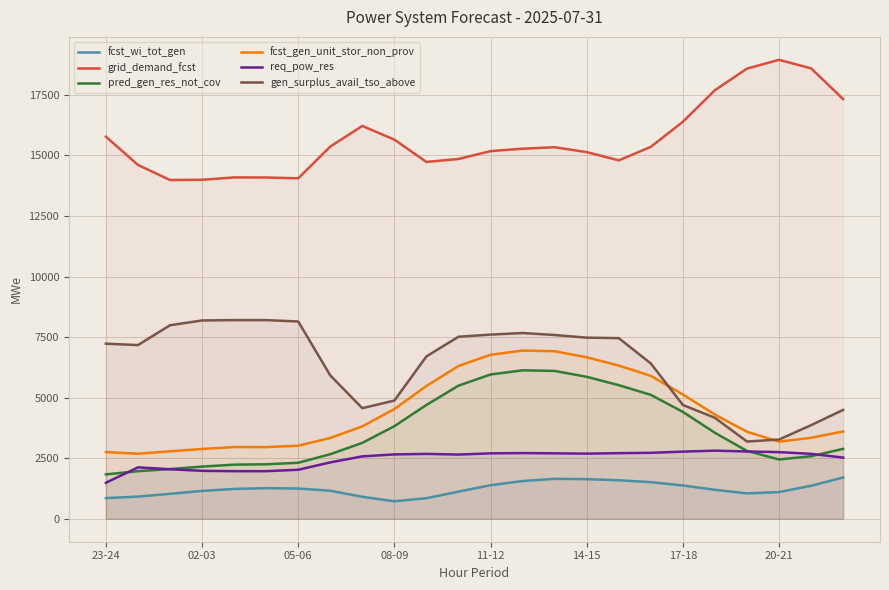

True or false: grid_demand_fcst and fcst_gen_unit_stor_non_prov intersect in this chart.

False